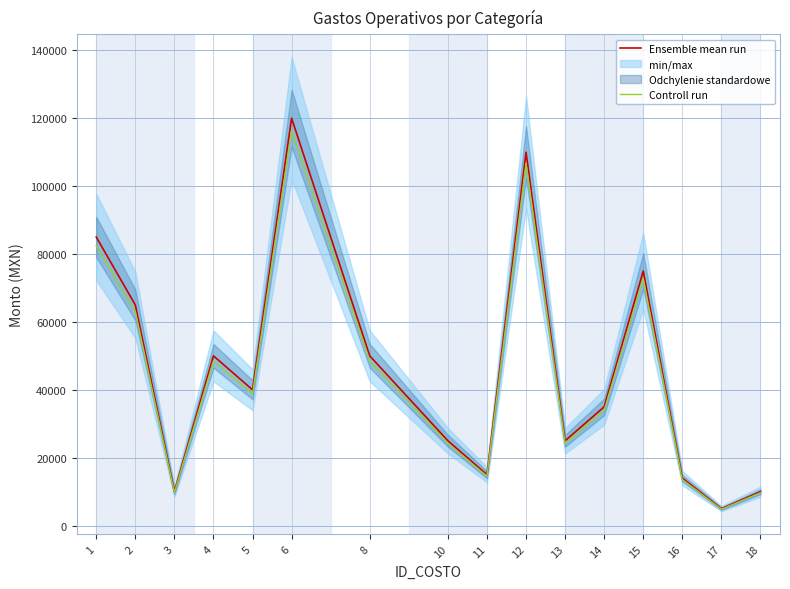

True or false: Ensemble mean run and Controll run intersect in this chart.

False